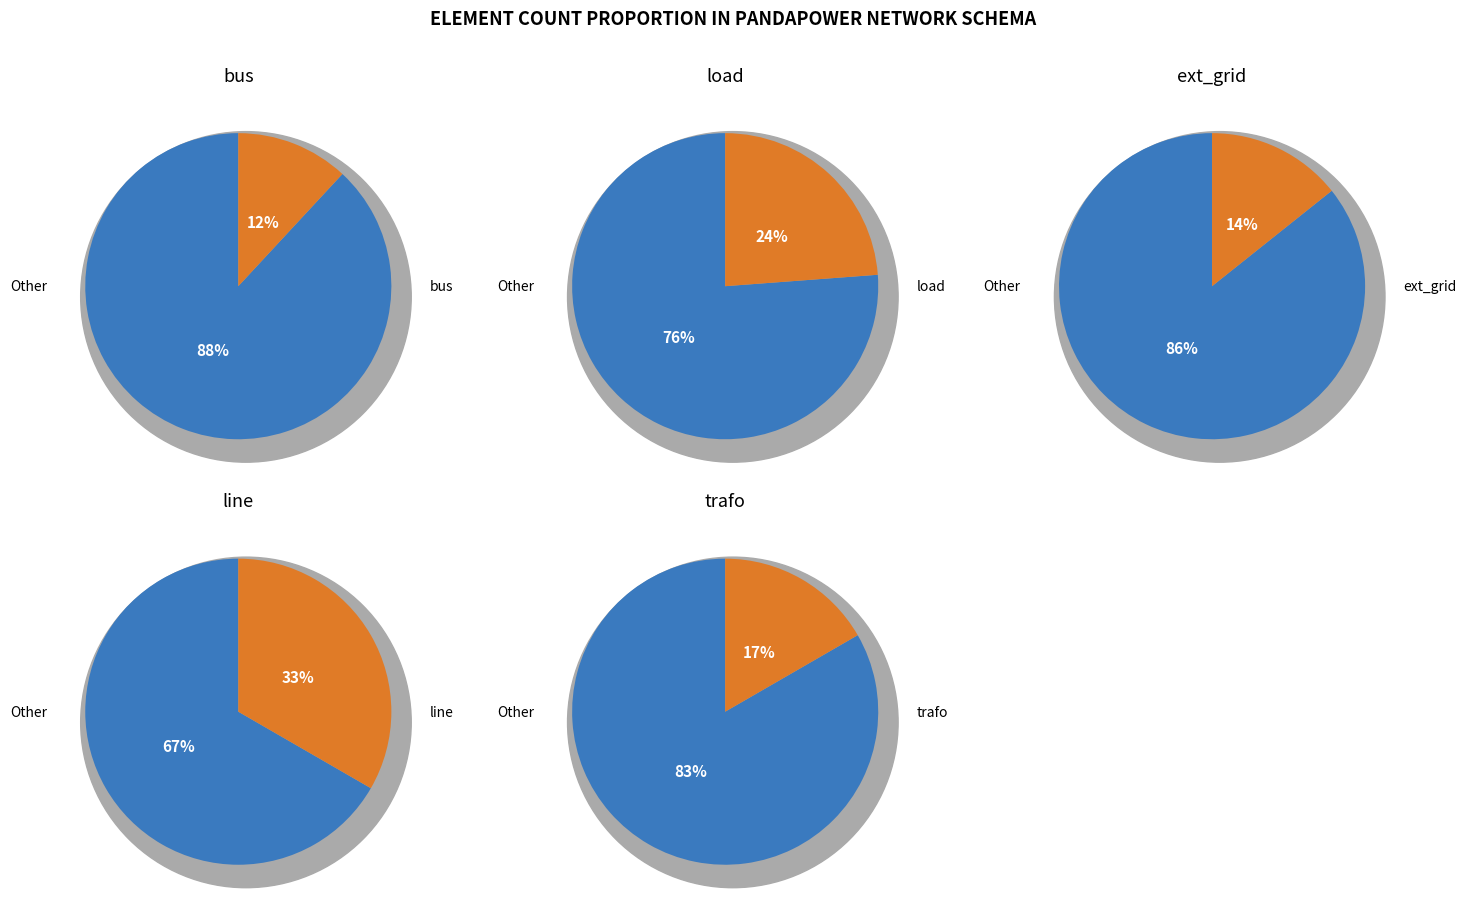

Is it true that 5 is 20% of the pie?

False